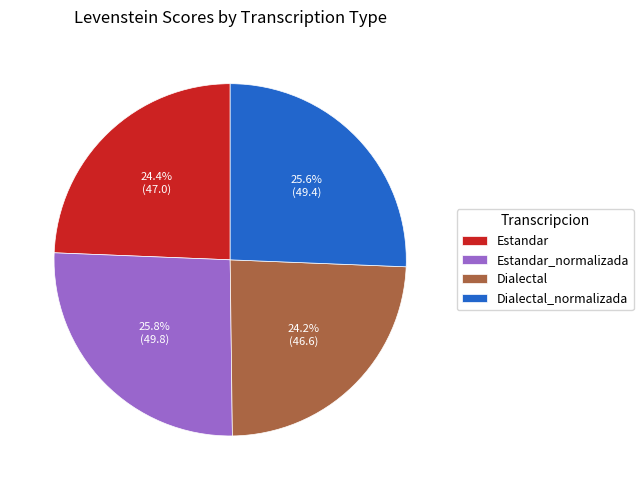

Does Dialectal_normalizada account for over 50% of the chart?

No